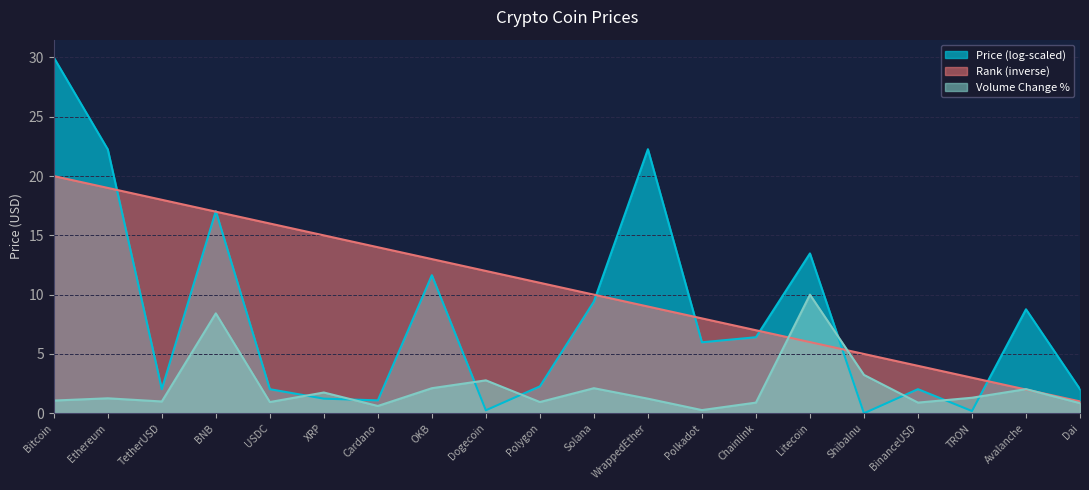

How many lines are shown in the chart?

3